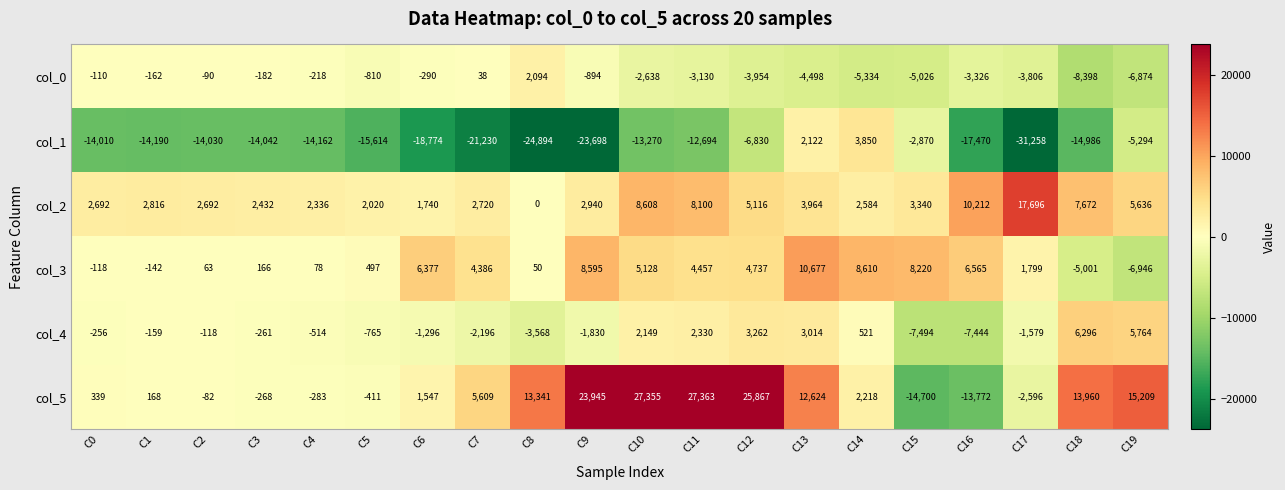

At which category is the sum across all series the highest?

C12